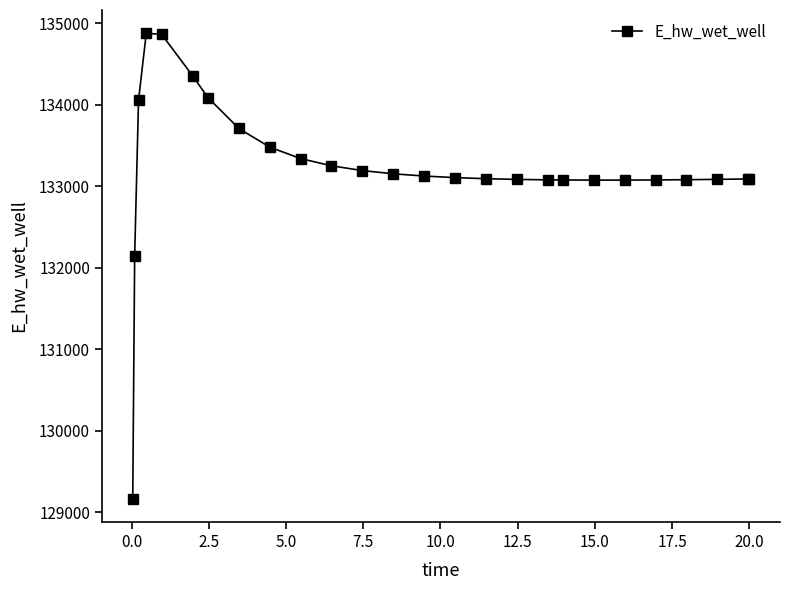

What is the difference between the maximum and minimum values?

5715.3